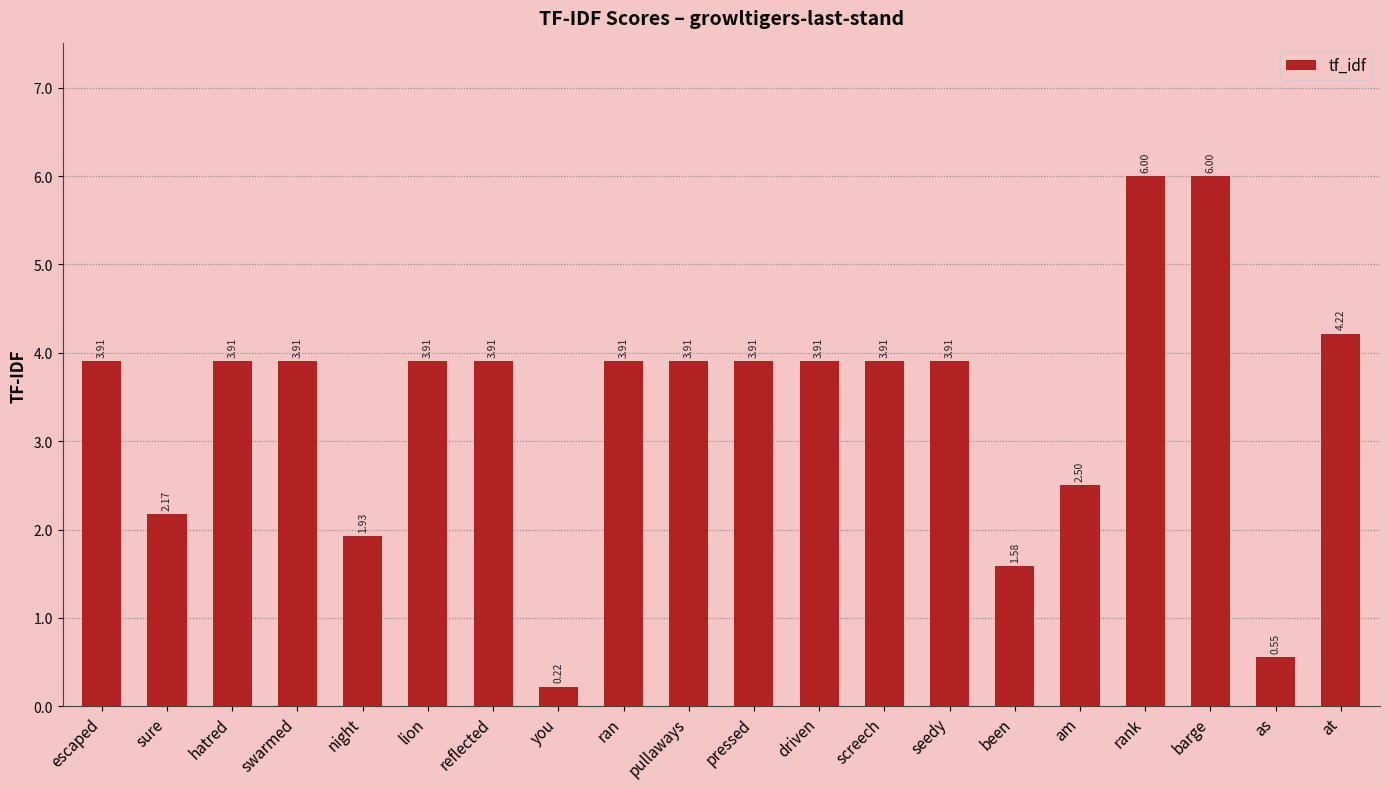

How many bars are there in total?

20